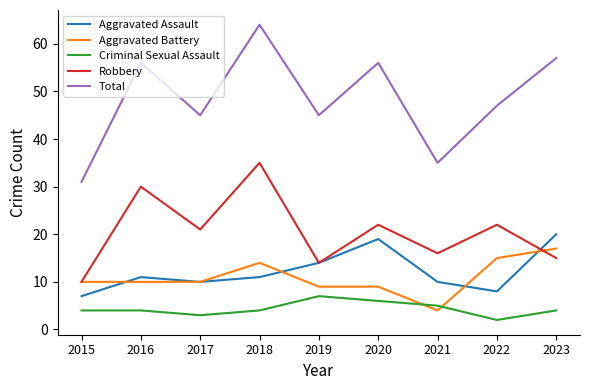

What value does the Criminal Sexual Assault series have at 2019?

7